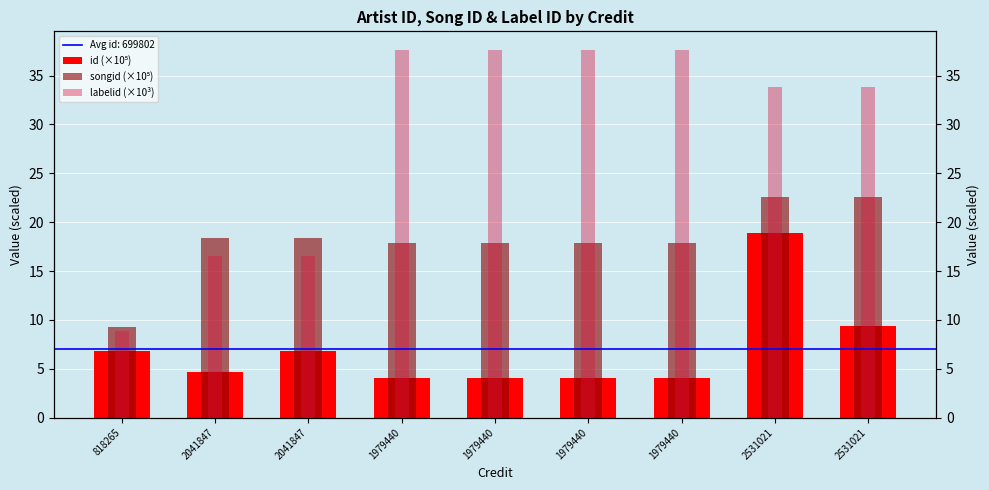

At how many categories does at least one series exceed 15?

8